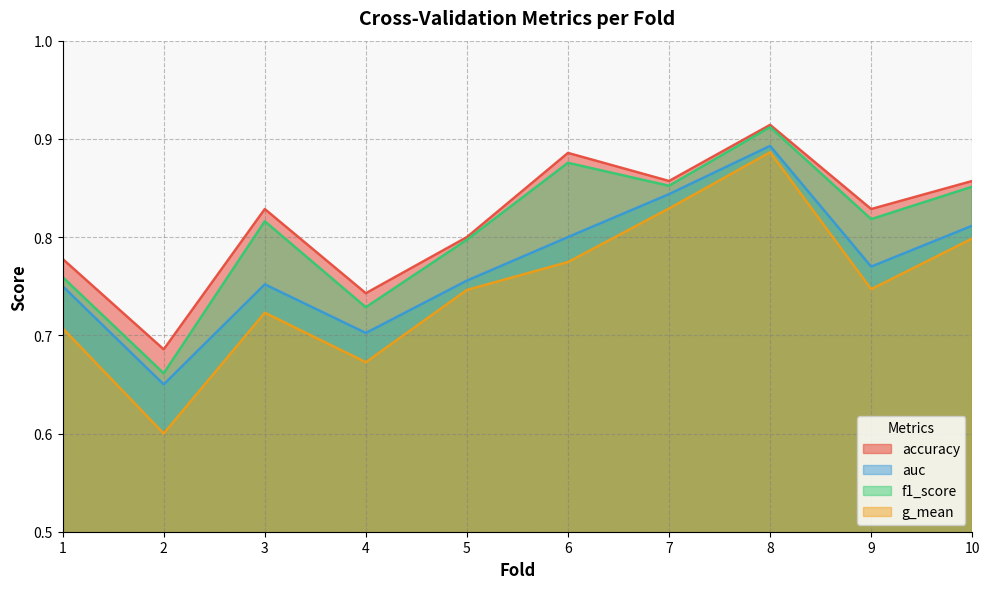

In auc, how many points are lower than both neighbors (excluding endpoints)?

3